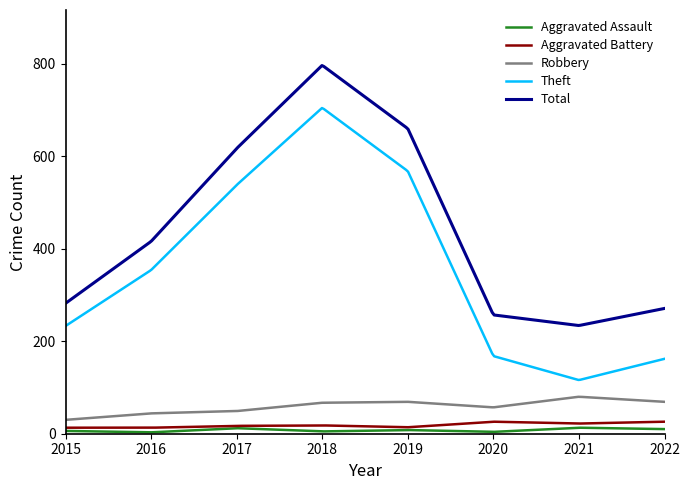

Which series has the largest range (max minus min)?

Theft